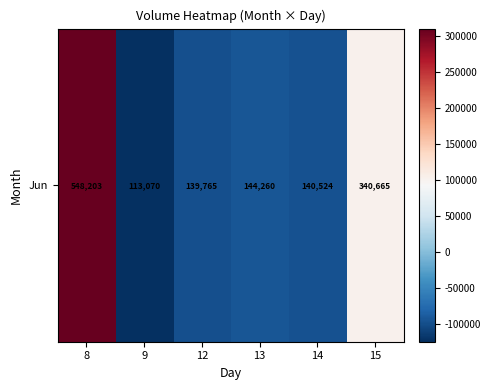

How many values are below -93487?

4